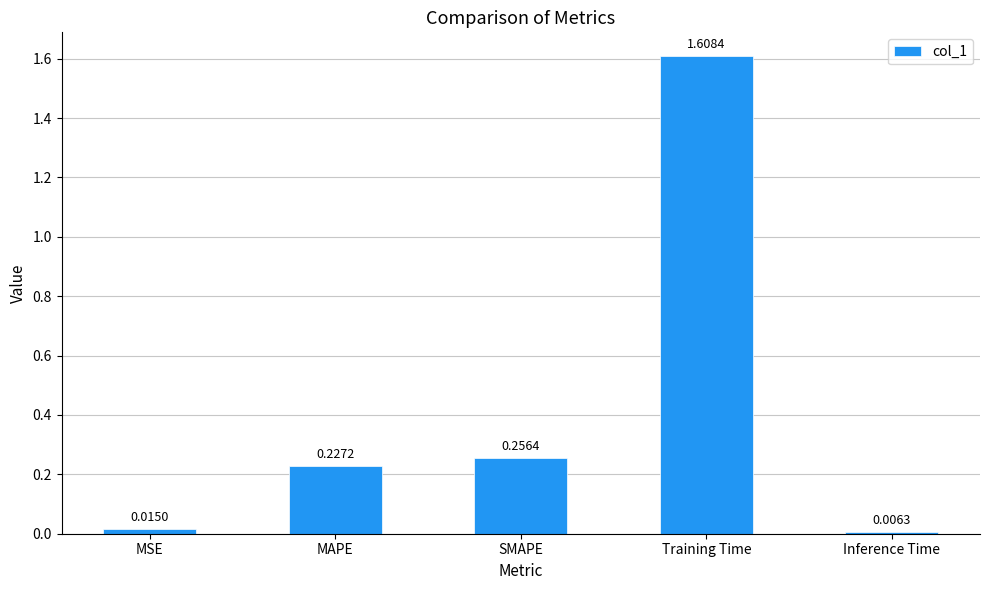

Rank the categories by value from lowest to highest.

Inference Time, MSE, MAPE, SMAPE, Training Time